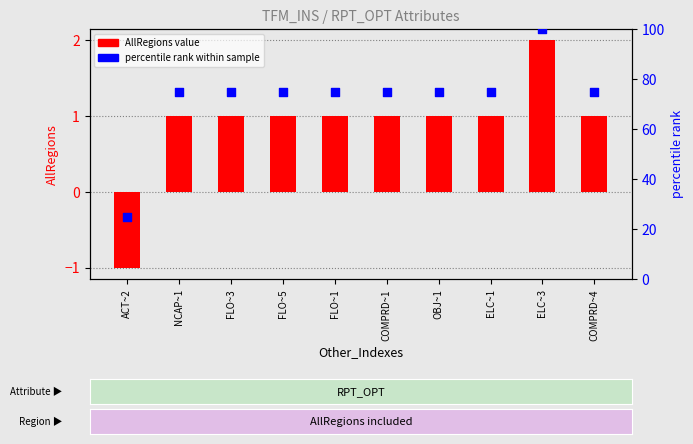

Is the value of AllRegions value at COMPRD~1 greater than the value of percentile rank at COMPRD~1?

No